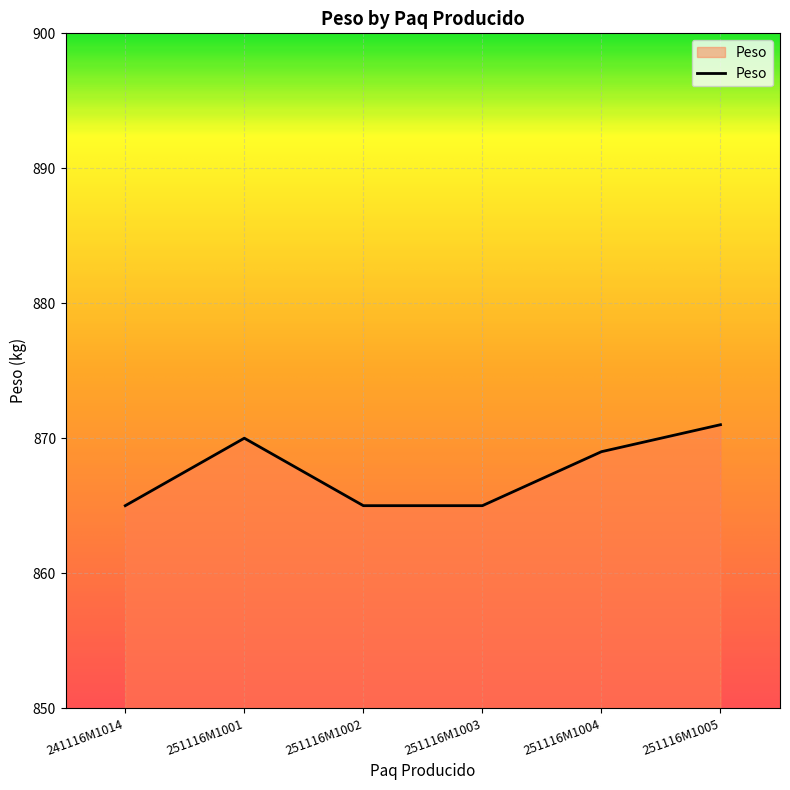

What is the ratio of the value at 241116M1014 to the value at 251116M1003?

1.0